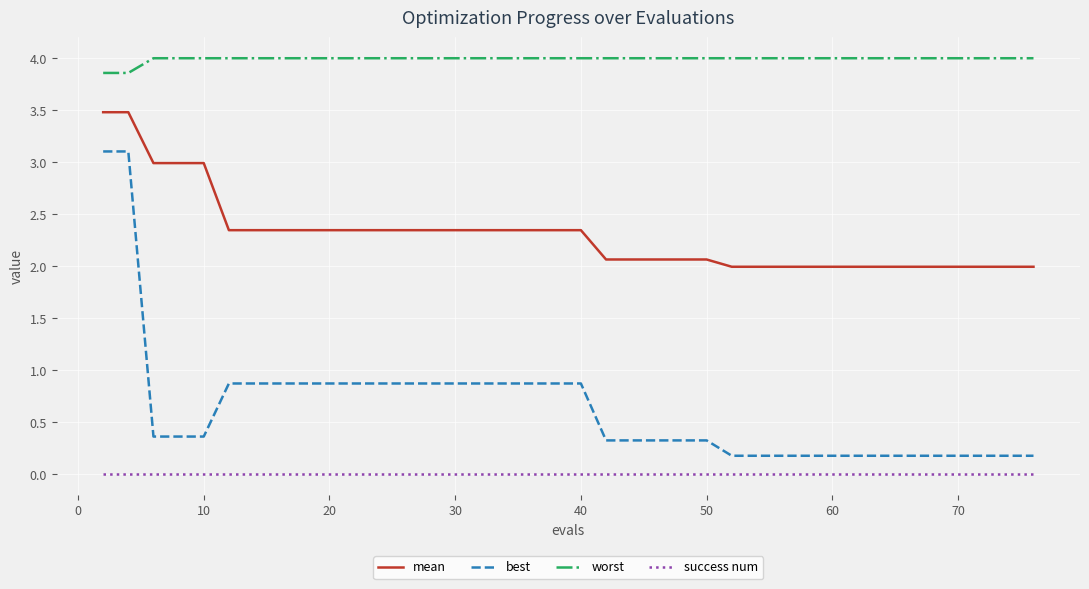

What is the difference between the second highest and minimum values in the worst series?

0.1